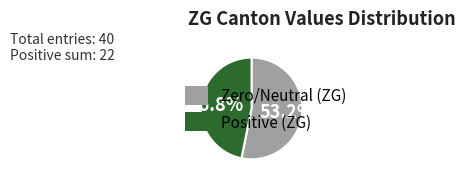

Is there a majority slice in this chart?

Yes